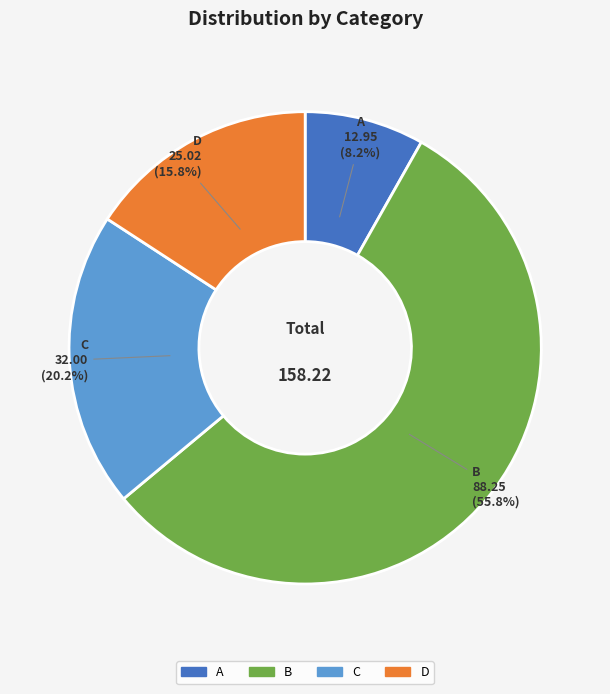

To the nearest percent, what is the average slice percentage?

25%